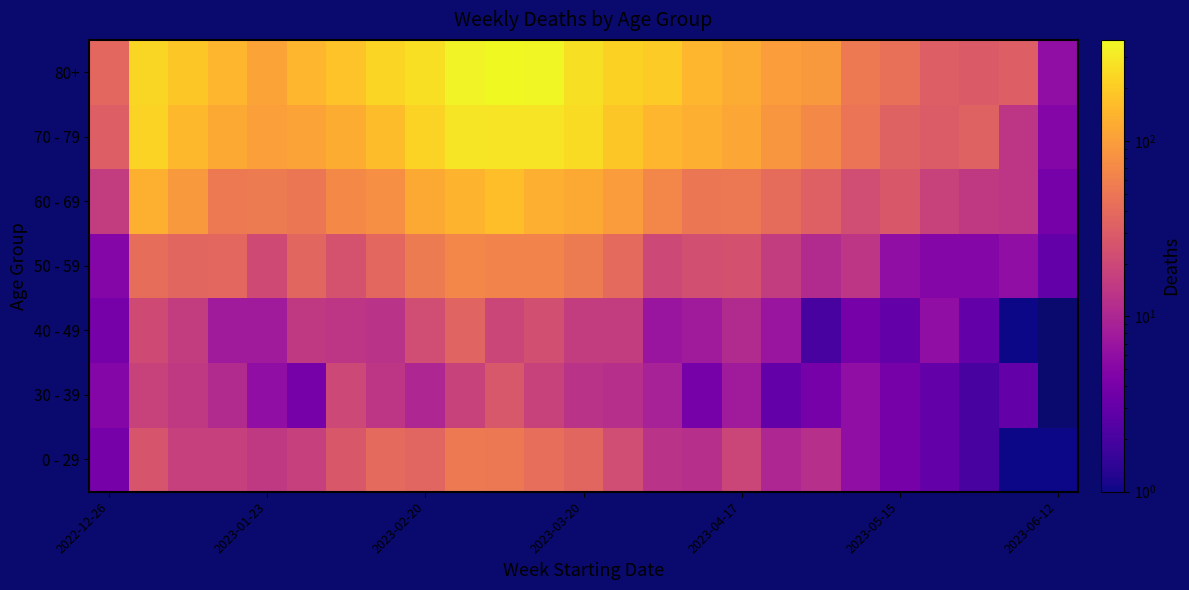

At how many categories does at least one series exceed 290?

3